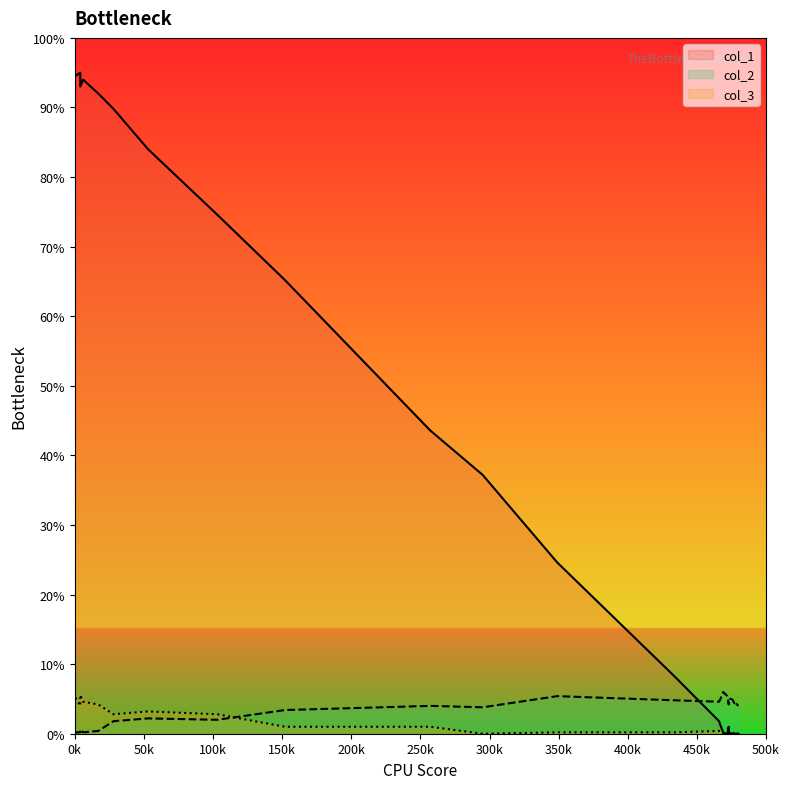

Is this an area chart (filled region under the line)?

No